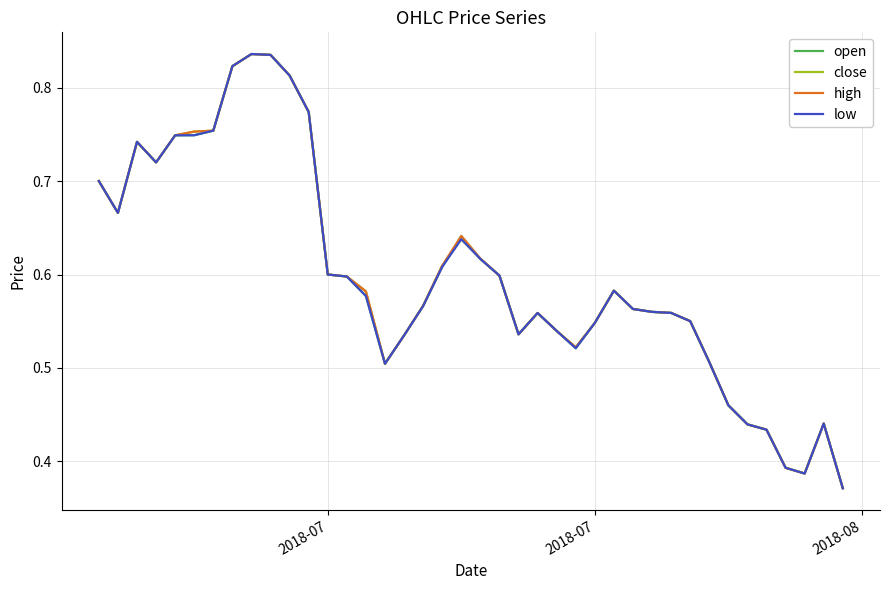

Rank the series by their average value, from highest to lowest.

high, close, open, low